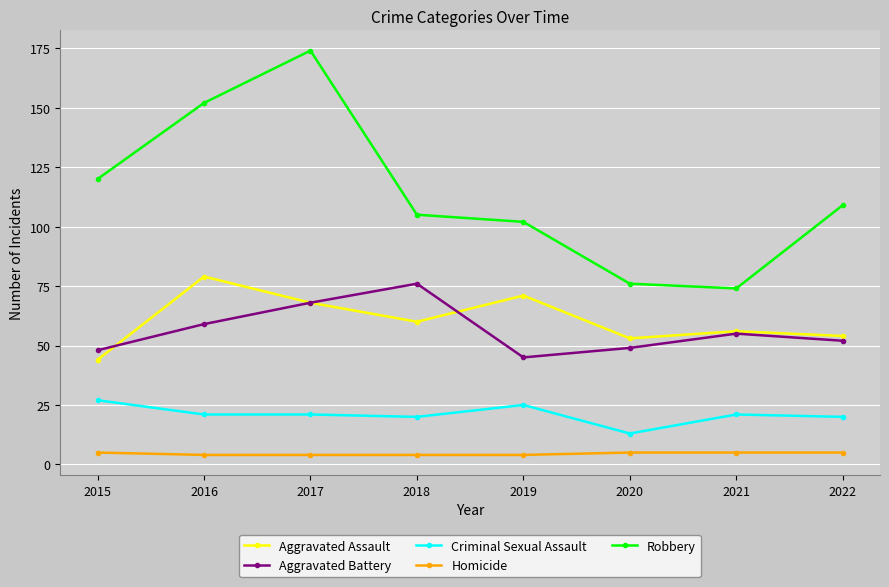

How many values in the Aggravated Battery series are below 55?

4